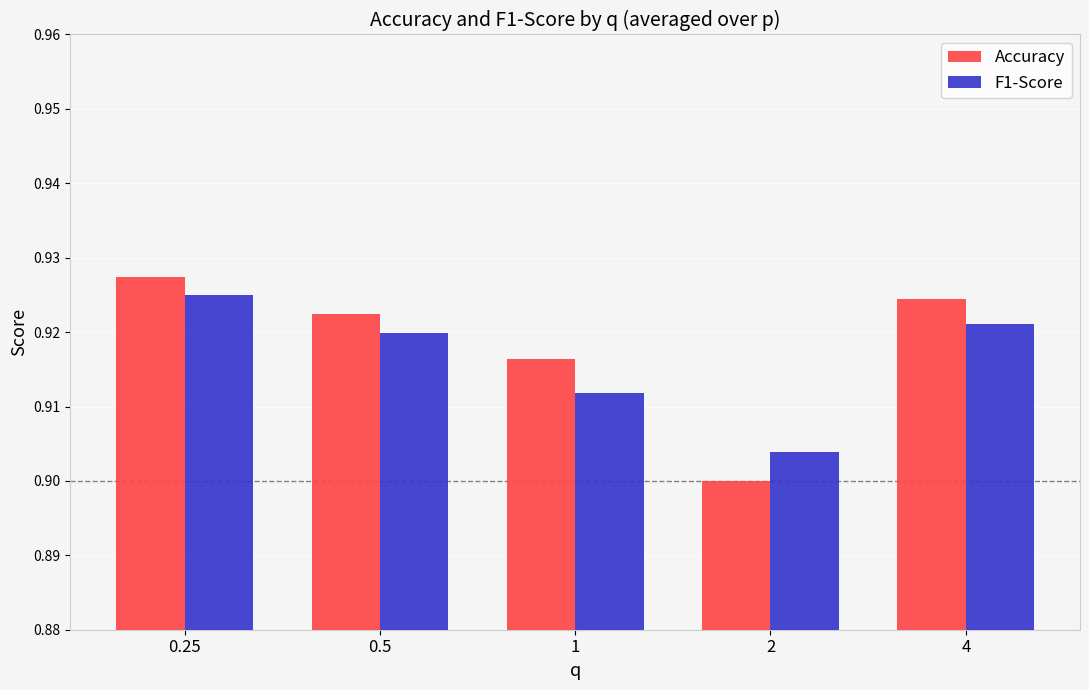

Are the bars grouped side by side (vs. stacked)?

Yes